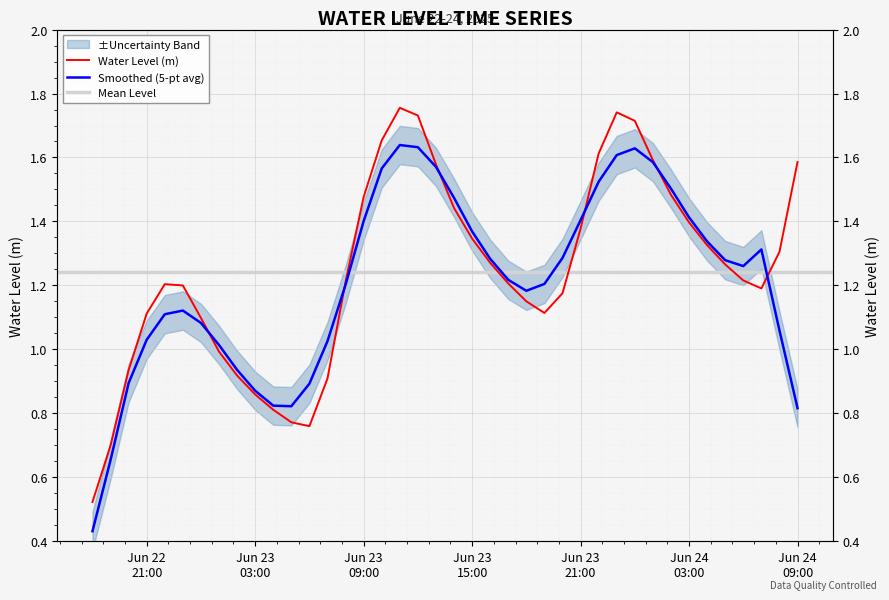

What is the value of the 39th point from the left?

1.3